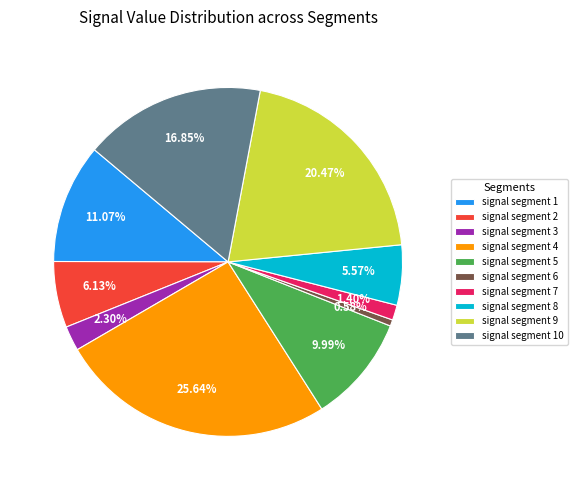

Does signal segment 4 represent more than half of the total?

No